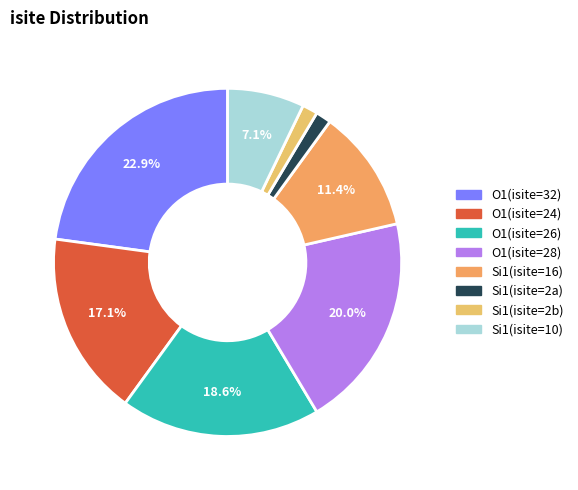

How many slices are in this pie chart?

8